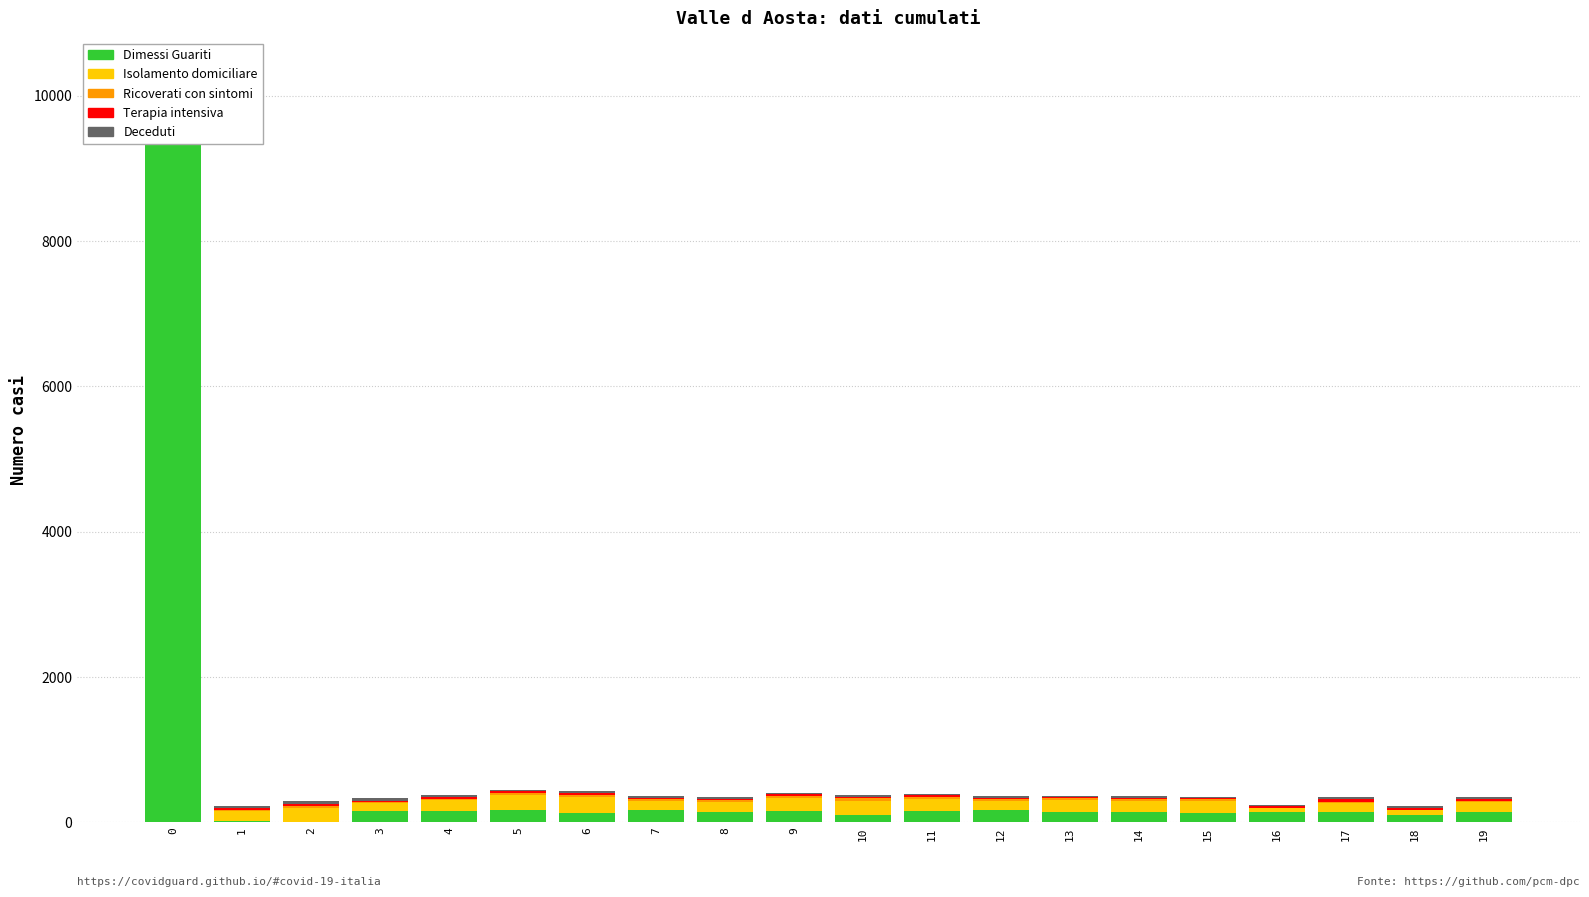

The Terapia intensiva series shows 22 at 16. True or false?

True